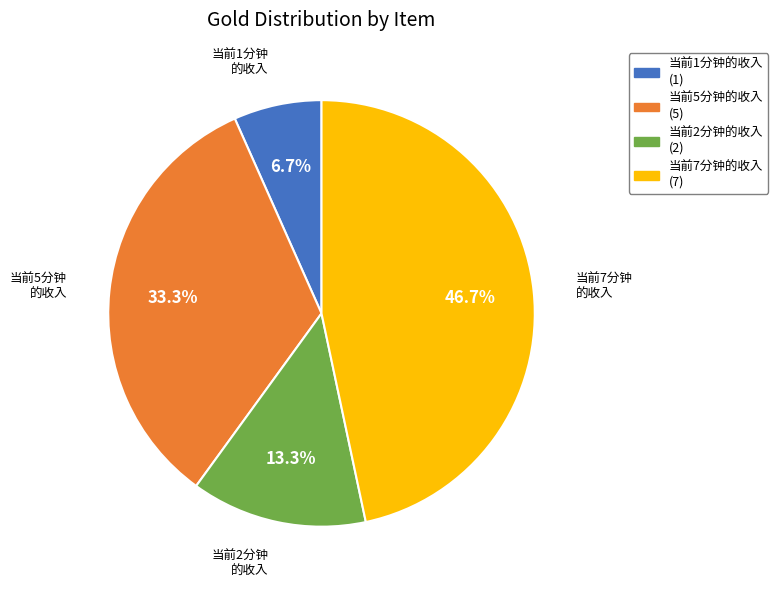

Which category has the biggest portion of the pie?

当前7分钟的收入 (7)